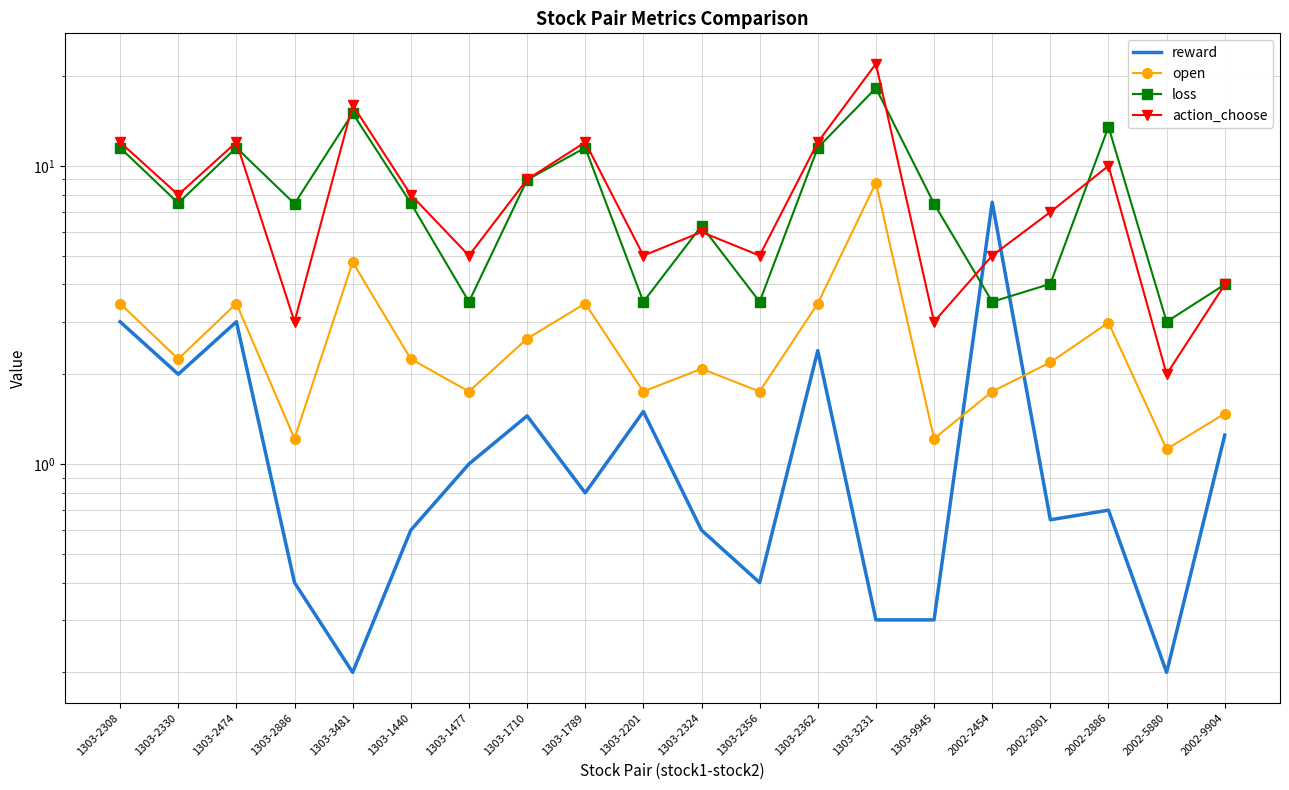

List the labels in order of action_choose value, largest first.

1303-3231, 1303-3481, 1303-2308, 1303-2474, 1303-1789, 1303-2362, 2002-2886, 1303-1710, 1303-2330, 1303-1440, 2002-2801, 1303-2324, 1303-1477, 1303-2201, 1303-2356, 2002-2454, 2002-9904, 1303-2886, 1303-9945, 2002-5880